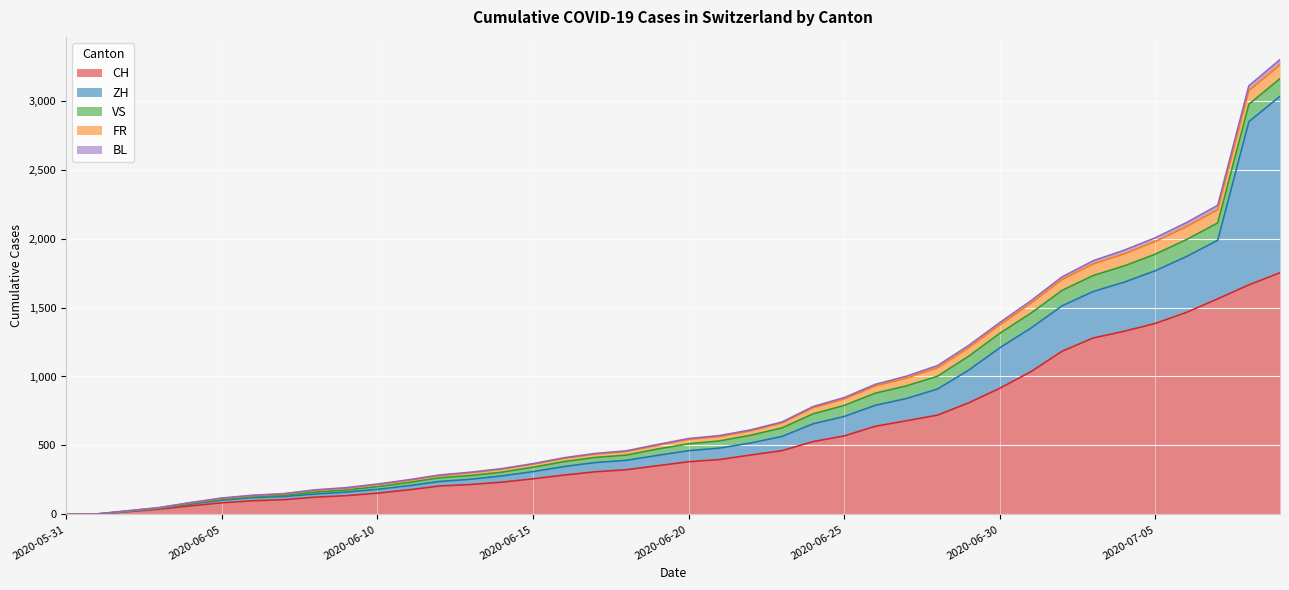

Where does the VS series first go above 50?

2020-06-21